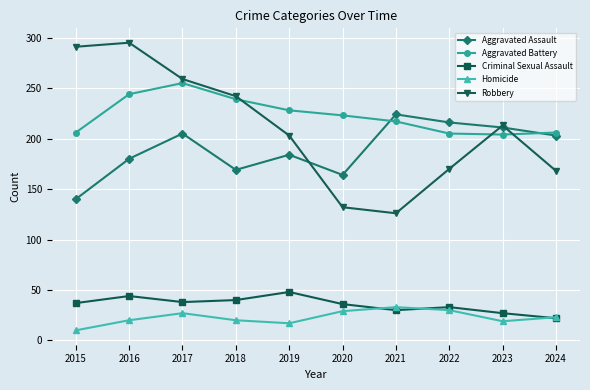

List the series in order of their peak value, highest first.

Robbery, Aggravated Battery, Aggravated Assault, Criminal Sexual Assault, Homicide